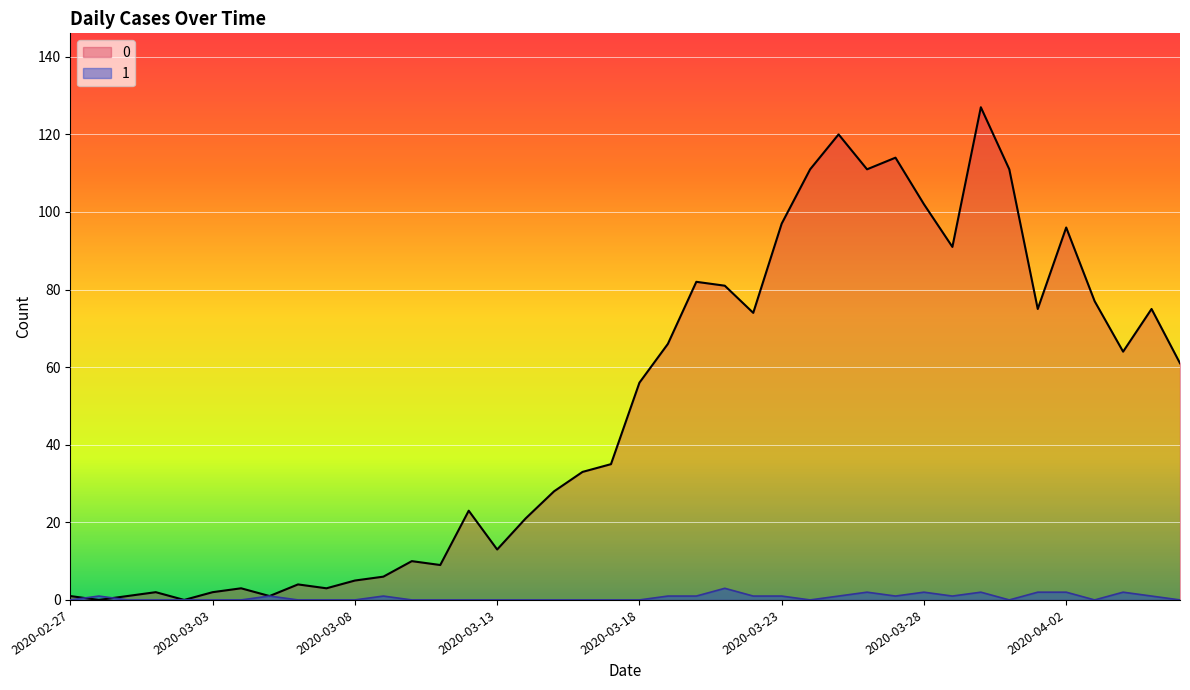

What is the label of the 8th point from the left?

2020-03-05